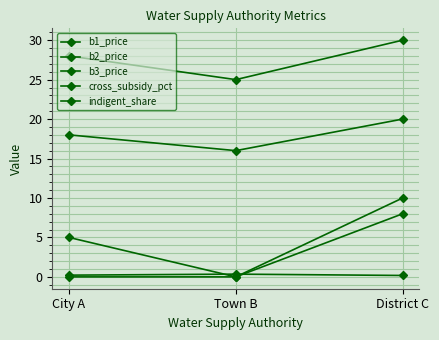

The indigent_share series shows 0.1 at District C. True or false?

False